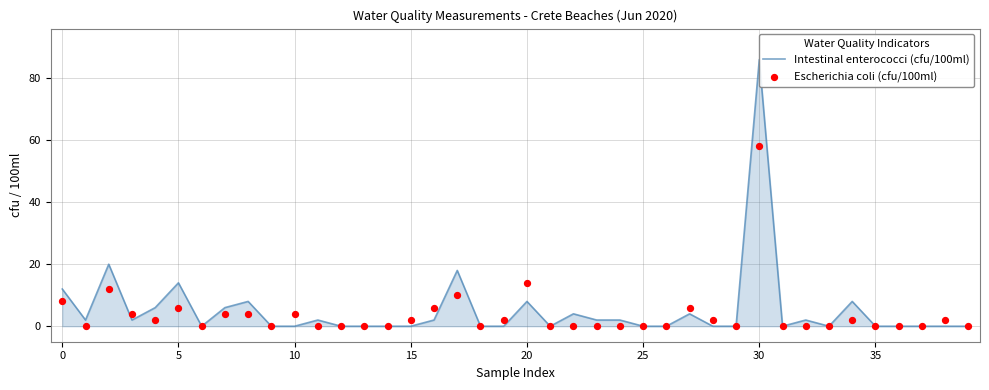

At how many categories does at least one series exceed 28?

1